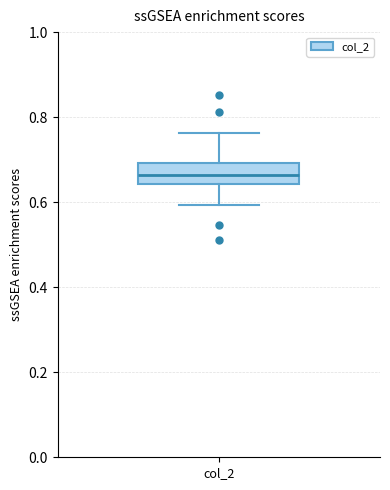

Read this box plot against the y-axis: the position of the median line, the range covered by the box, and the ends of both whiskers. The values are not printed on the chart, so give them approximately, as read against the axis.

median 0.66, box 0.64 to 0.70, whiskers 0.60 to 0.76